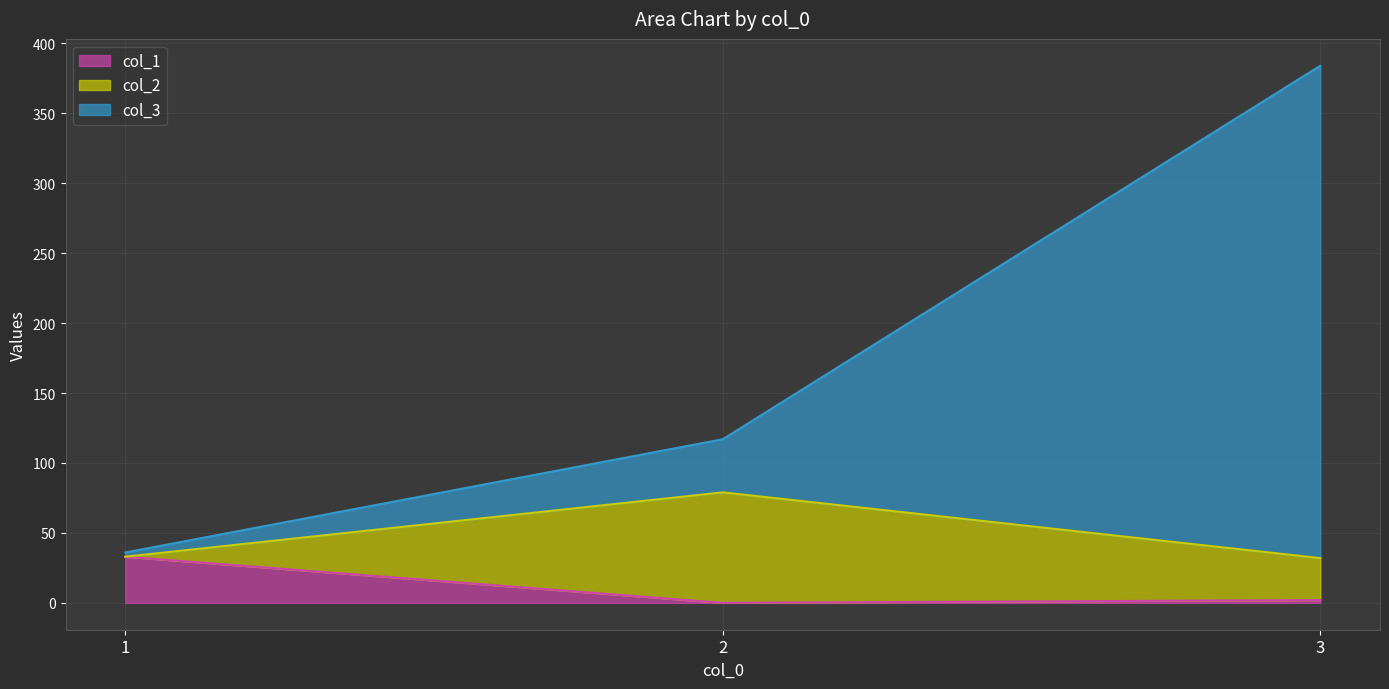

What is the difference between the maximum and minimum values in the col_3 series?

348